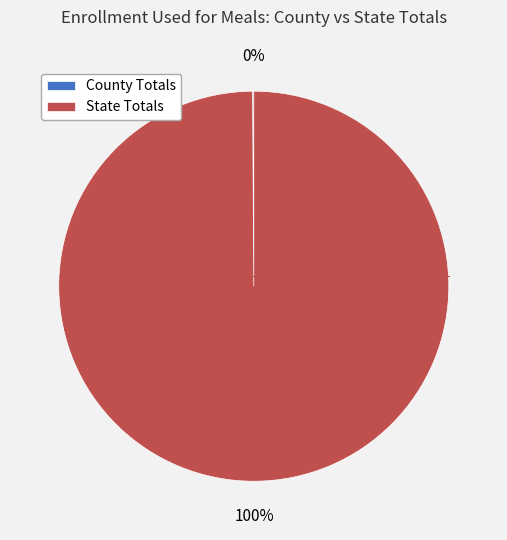

Is State Totals the majority of the pie?

Yes